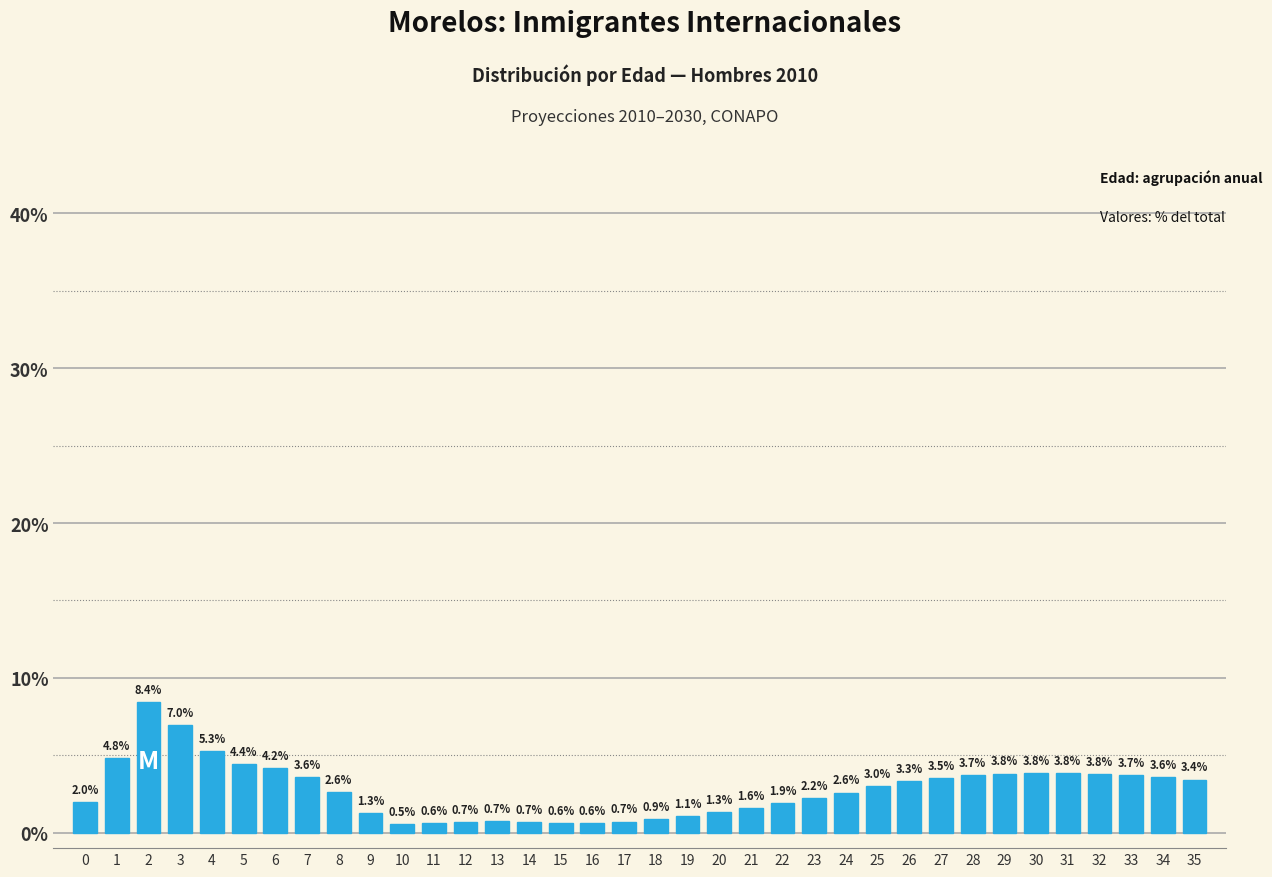

Reading left to right, list all the values displayed in this chart.

0=2.0	1=4.8	2=8.4	3=7.0	4=5.3	5=4.4	6=4.2	7=3.6	8=2.6	9=1.3	10=0.5	11=0.6	12=0.7	13=0.7	14=0.7	15=0.6	16=0.6	17=0.7	18=0.9	19=1.1	20=1.3	21=1.6	22=1.9	23=2.2	24=2.6	25=3.0	26=3.3	27=3.5	28=3.7	29=3.8	30=3.8	31=3.8	32=3.8	33=3.7	34=3.6	35=3.4